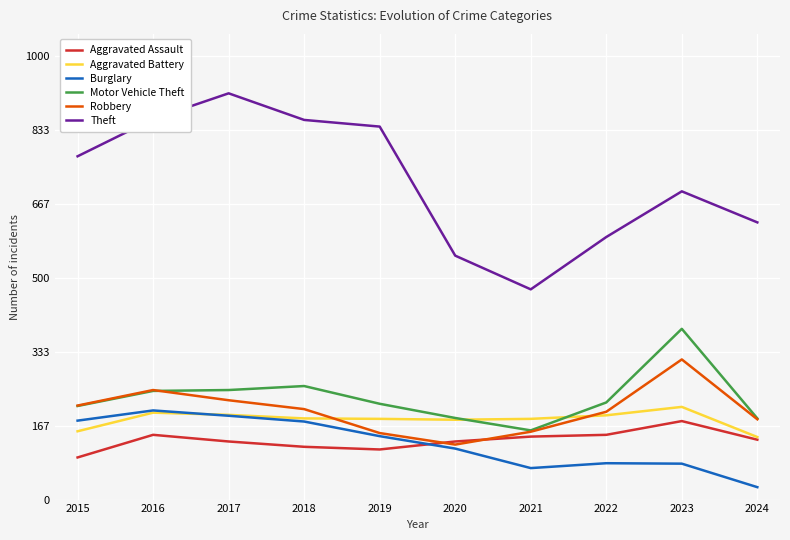

What is the spread (max minus min) of values at 2021?

403